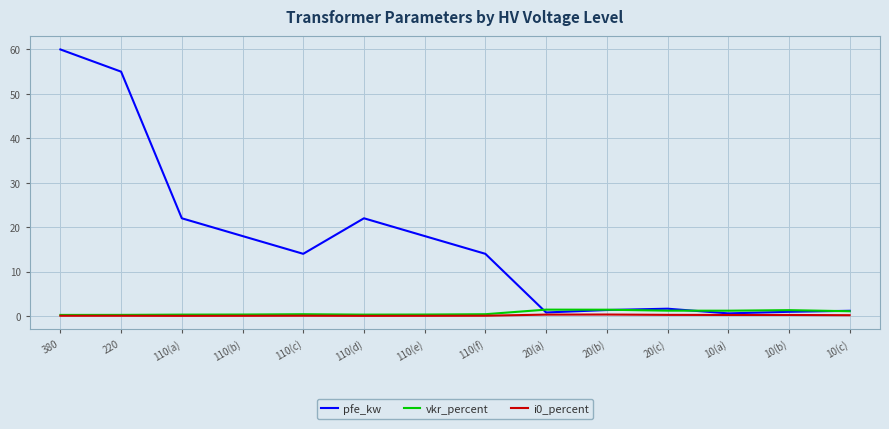

How many lines are shown in the chart?

3